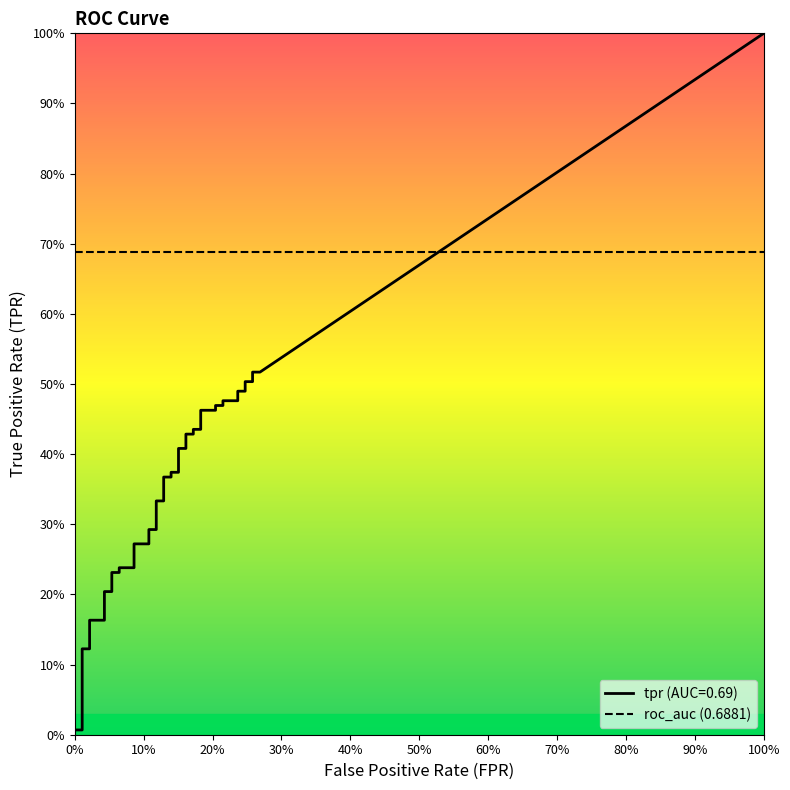

Which series has the largest total across all categories?

tpr